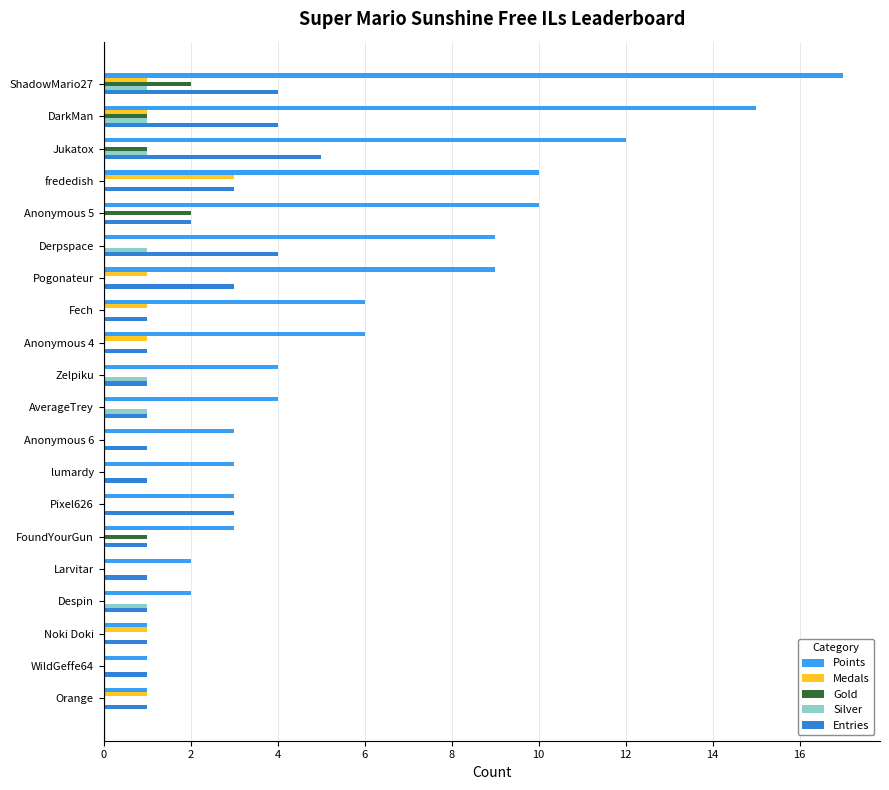

True or false: Points has a value of 10 at frededish.

True